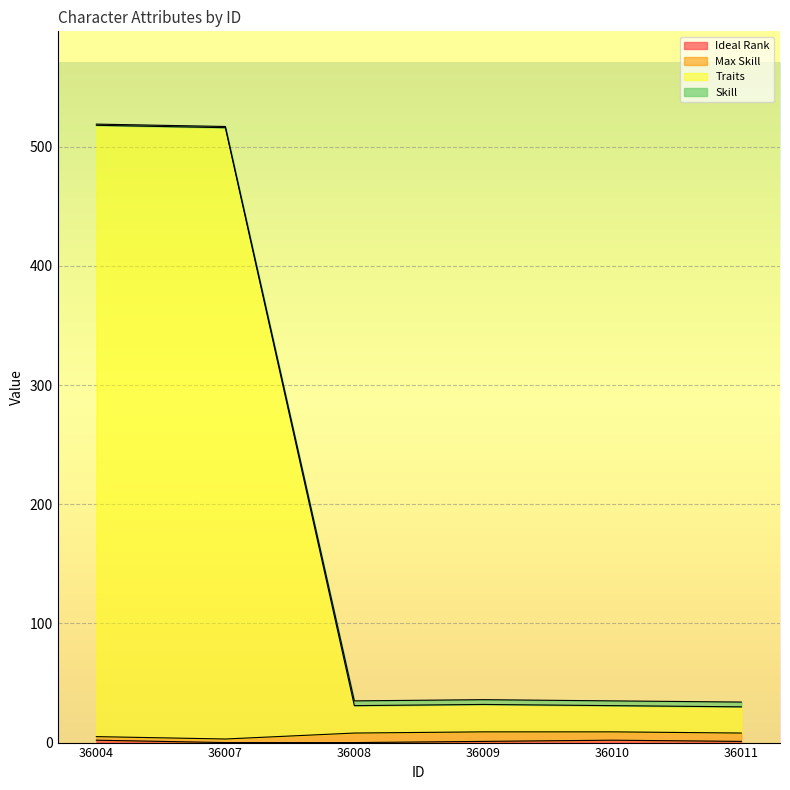

Does the chart display data point markers on the line(s)?

No